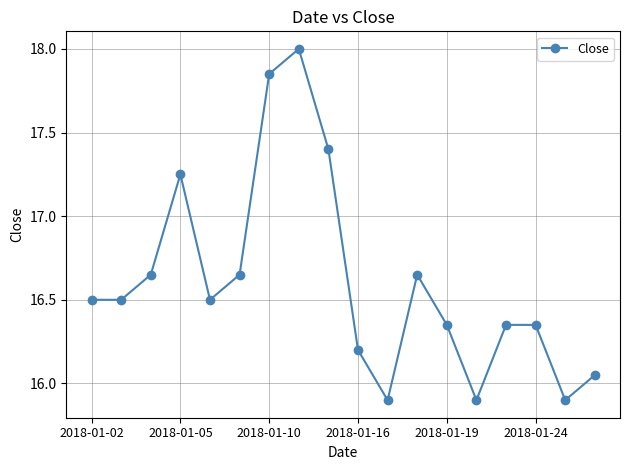

What is the difference between the second highest and minimum values?

2.0